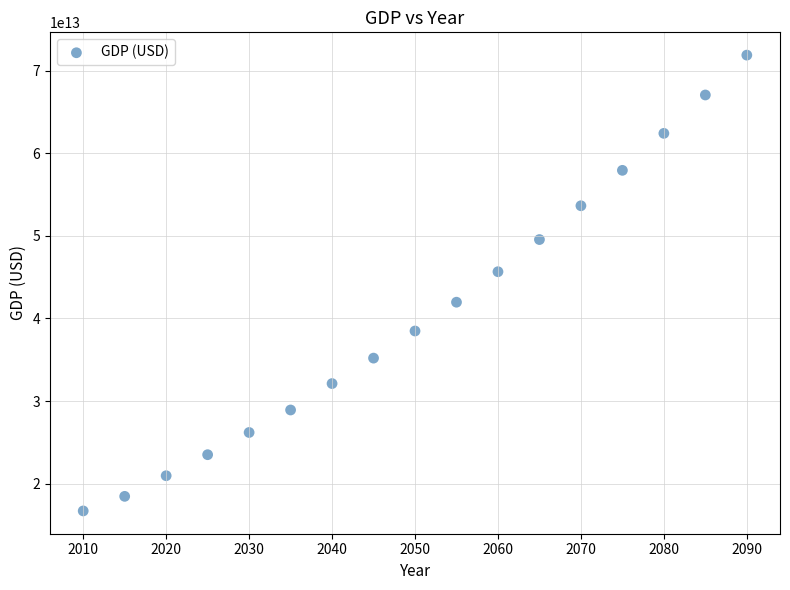

What is the range of X values (max minus min)?

80.0